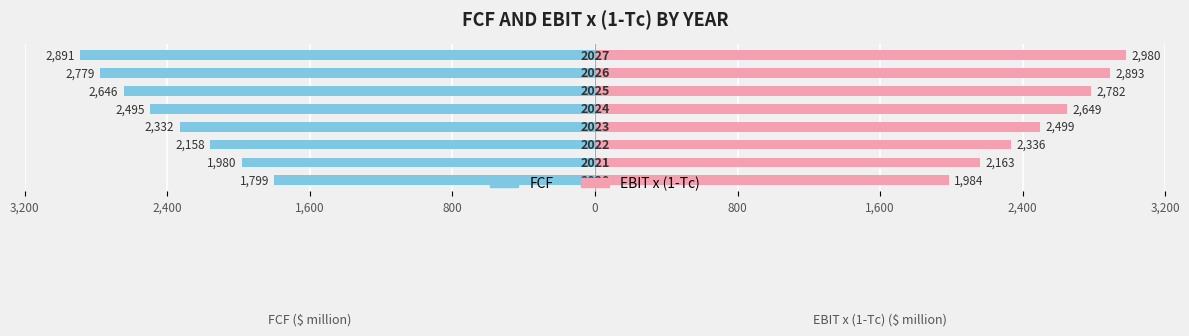

What is the value of the FCF bar at the 3rd from the left?

-2158.3